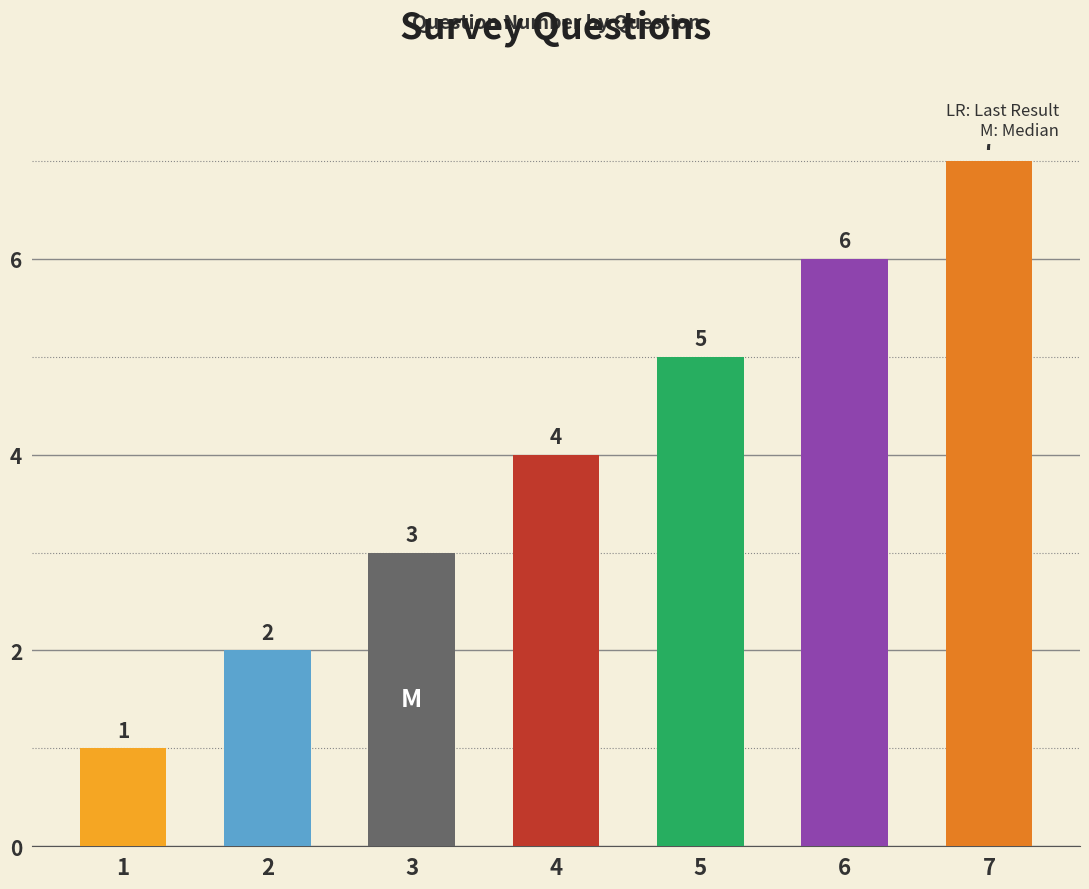

Read the value at 4.

4